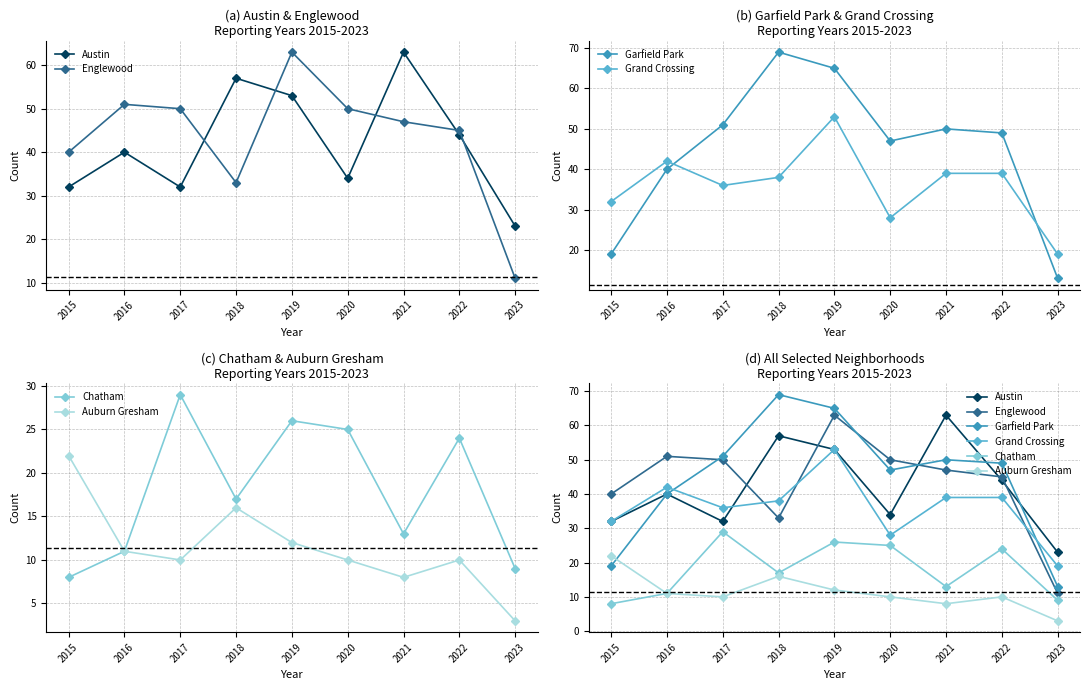

Is the value of Chatham at 2017 greater than the value of Auburn Gresham at 2022?

Yes